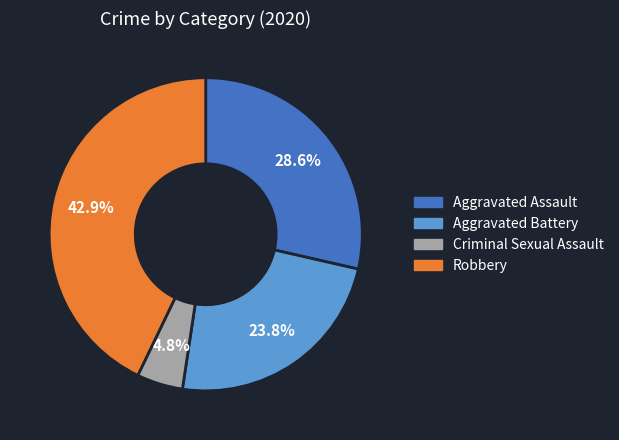

To the nearest percent, what is the average slice percentage?

25%